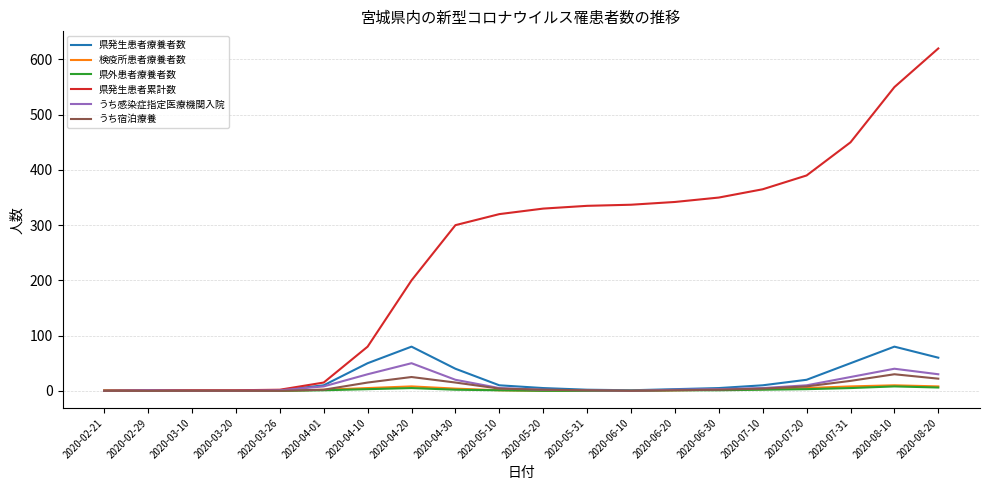

At which label does 県発生患者累計数 reach its peak?

2020-08-20